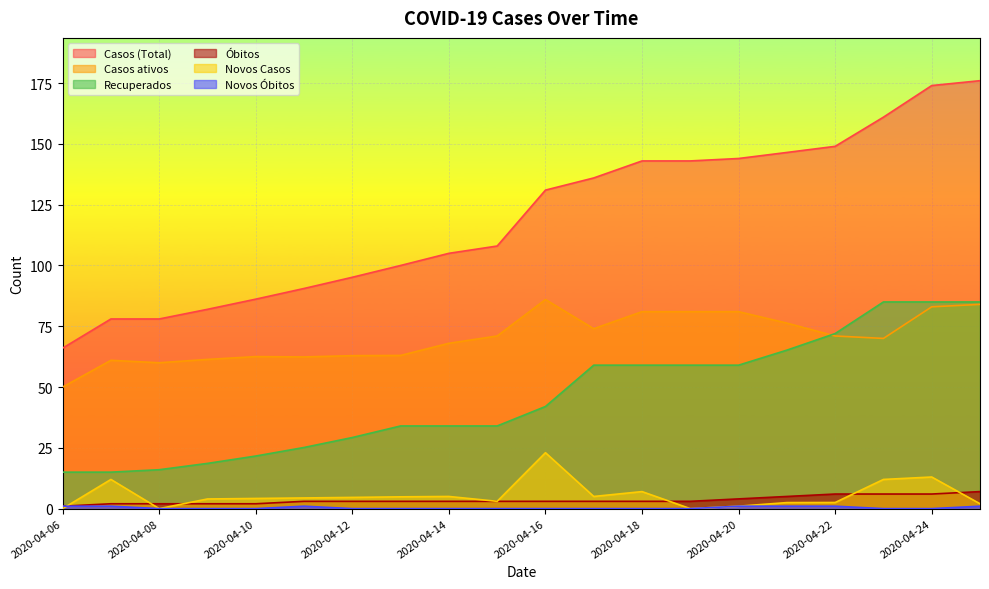

Does the chart display data point markers on the line(s)?

No